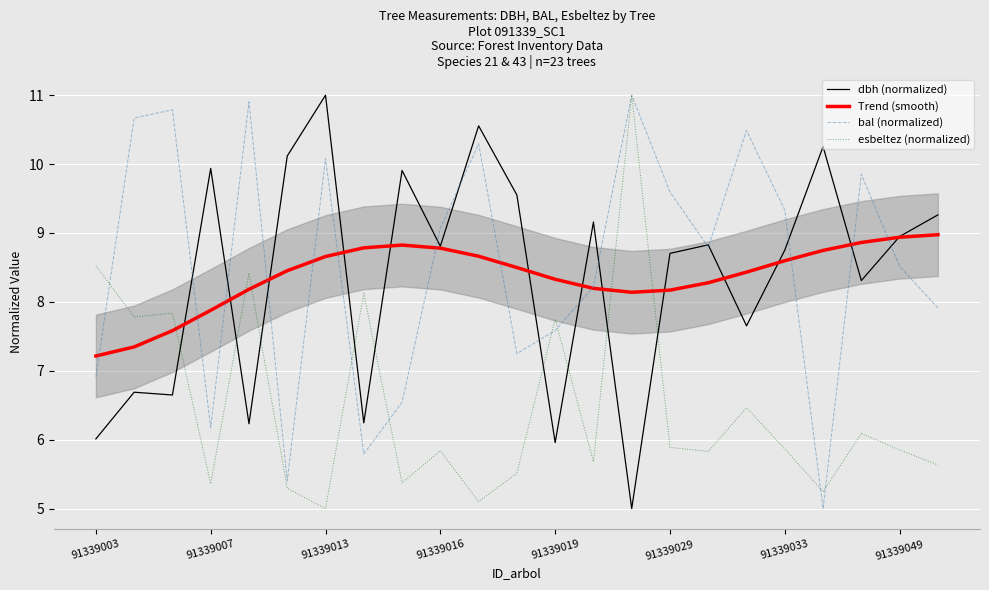

True or false: dbh (normalized) has a value of 4.8 at 19.

False